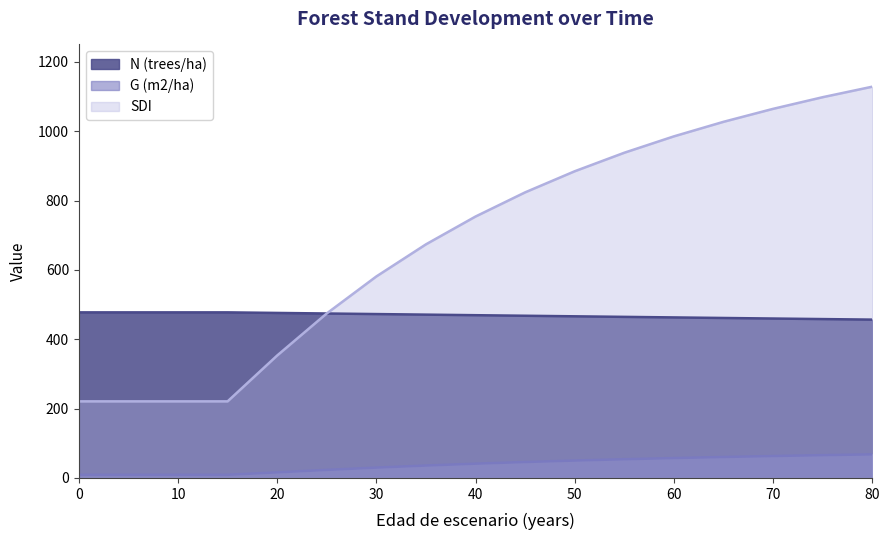

How many lines are shown in the chart?

3